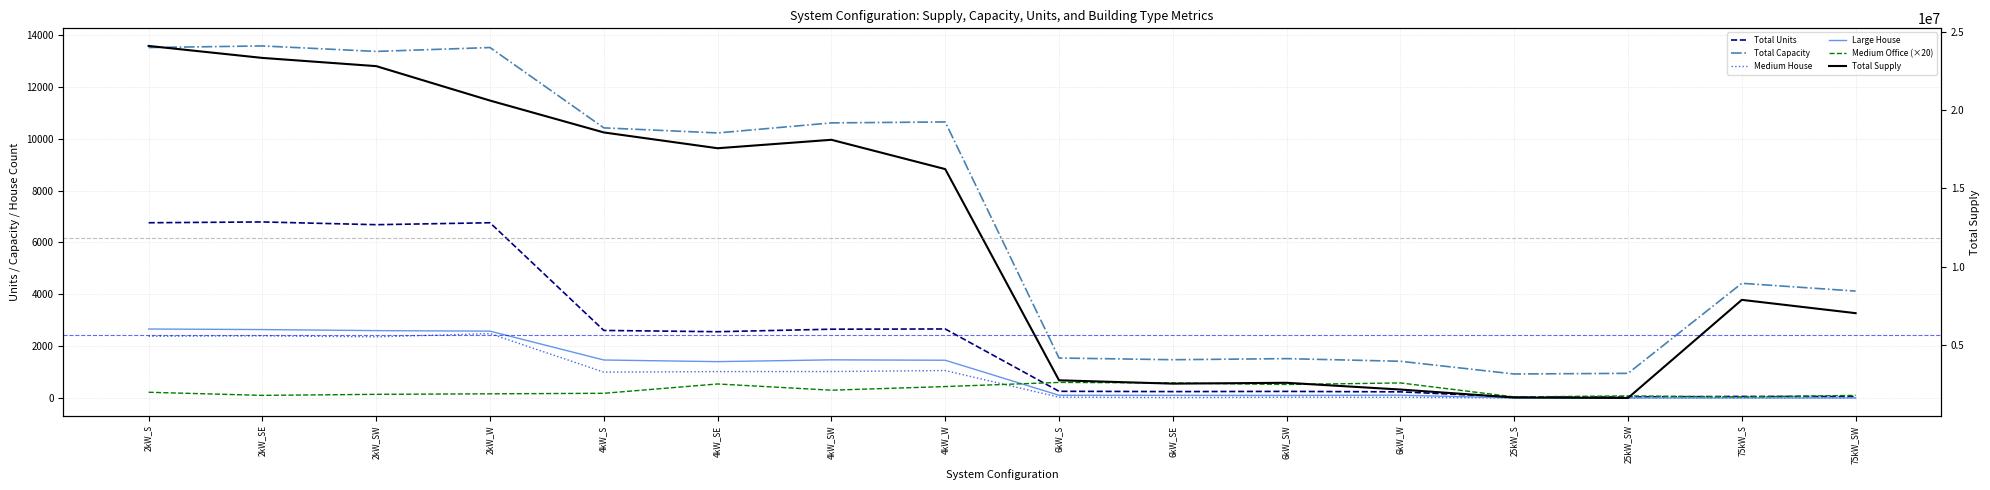

Count the number of categories in the chart.

16